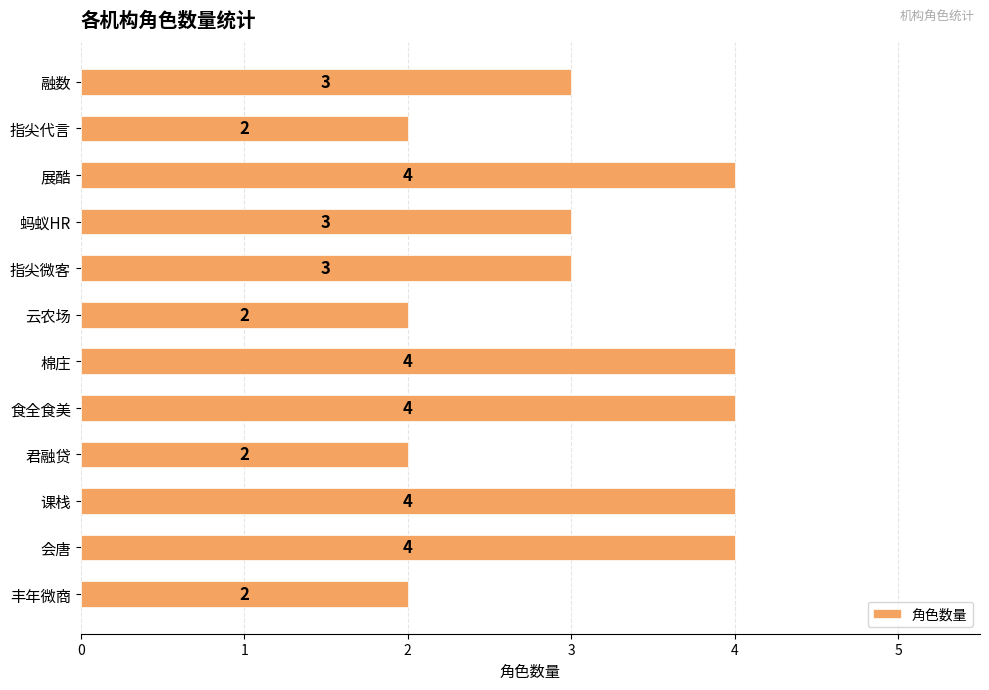

What is the maximum value shown in the chart?

4